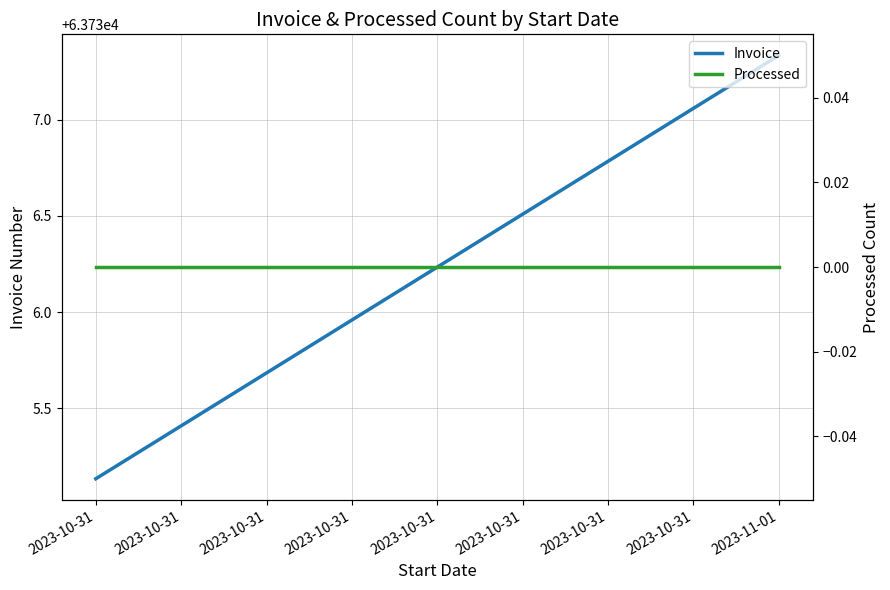

What is the total value across all series at 2023-10-31?

63735.1